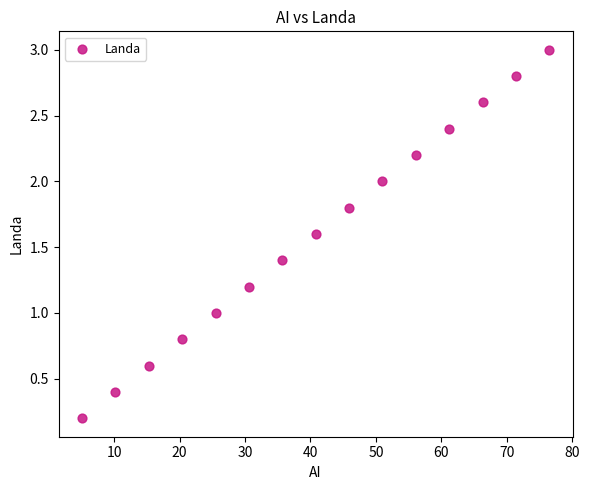

What is the range of Y values (max minus min)?

2.8